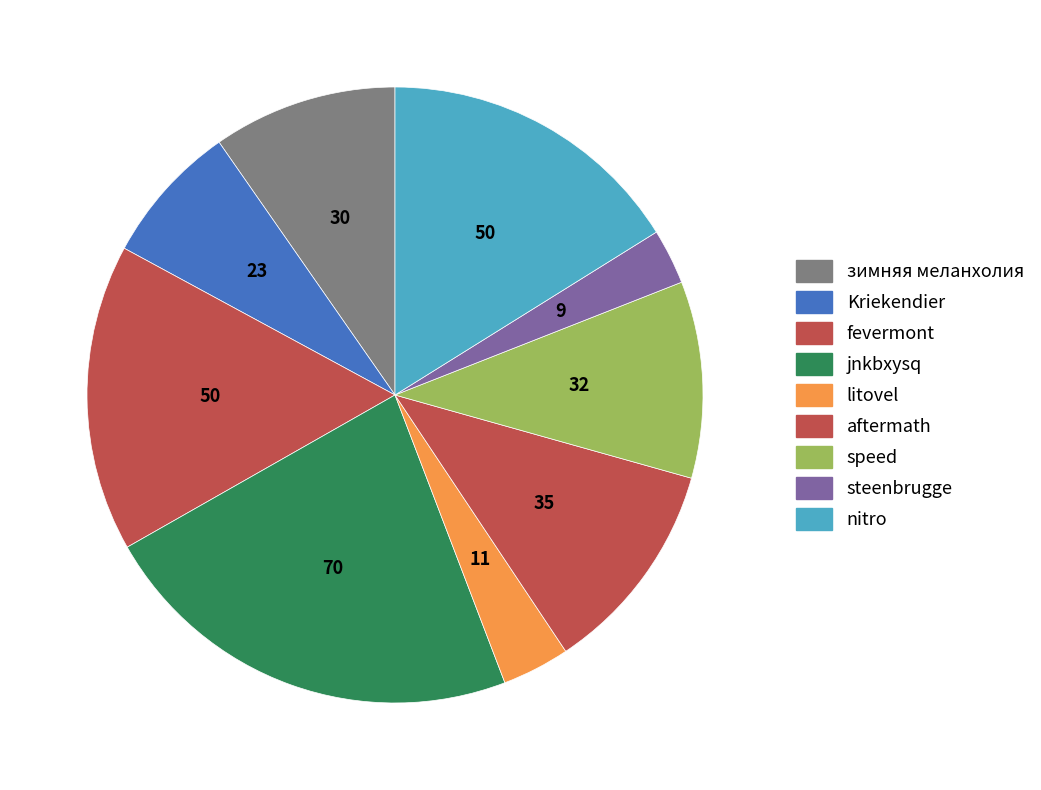

To the nearest percent, what is the average slice percentage?

11%